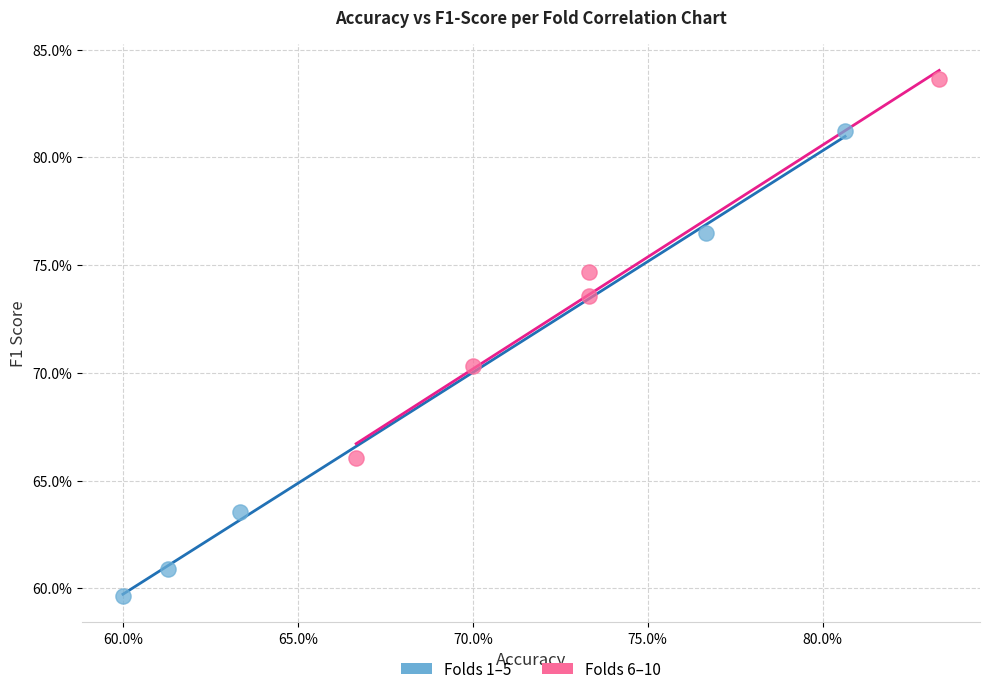

Which series contains the highest Y value?

Folds 6–10